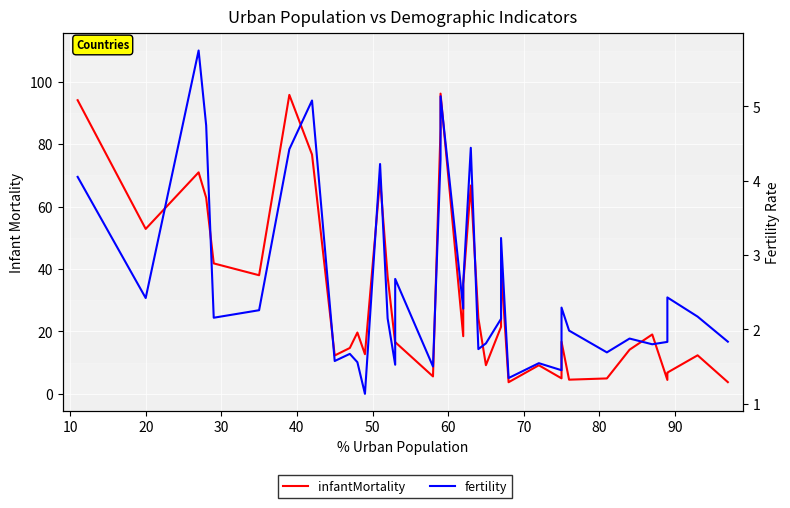

What are all the series names shown in the legend?

infantMortality, fertility